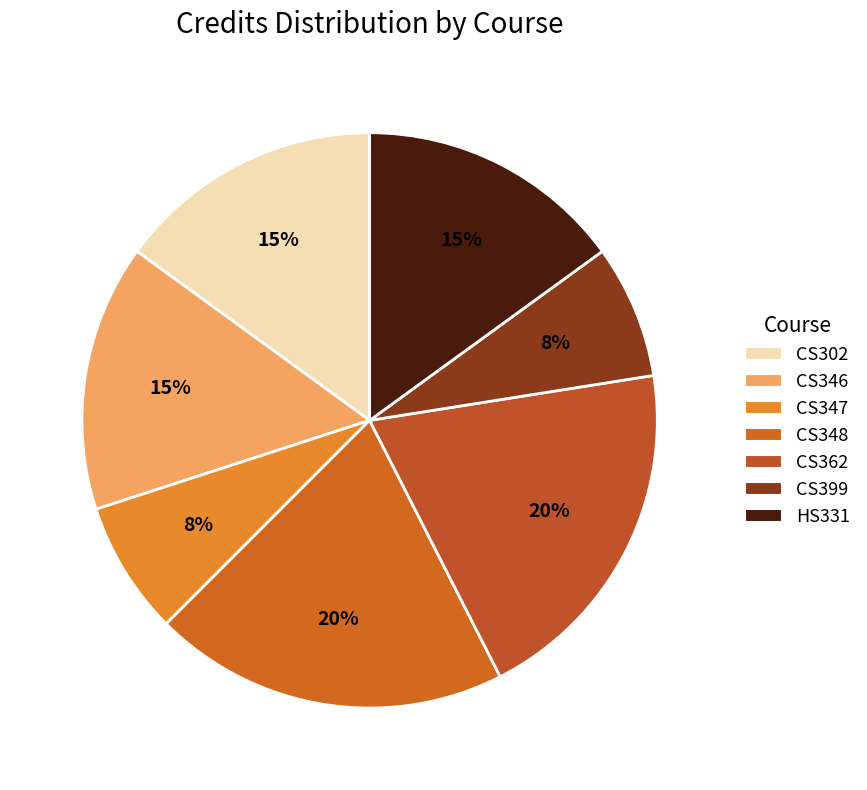

Count the number of slices in the pie.

7